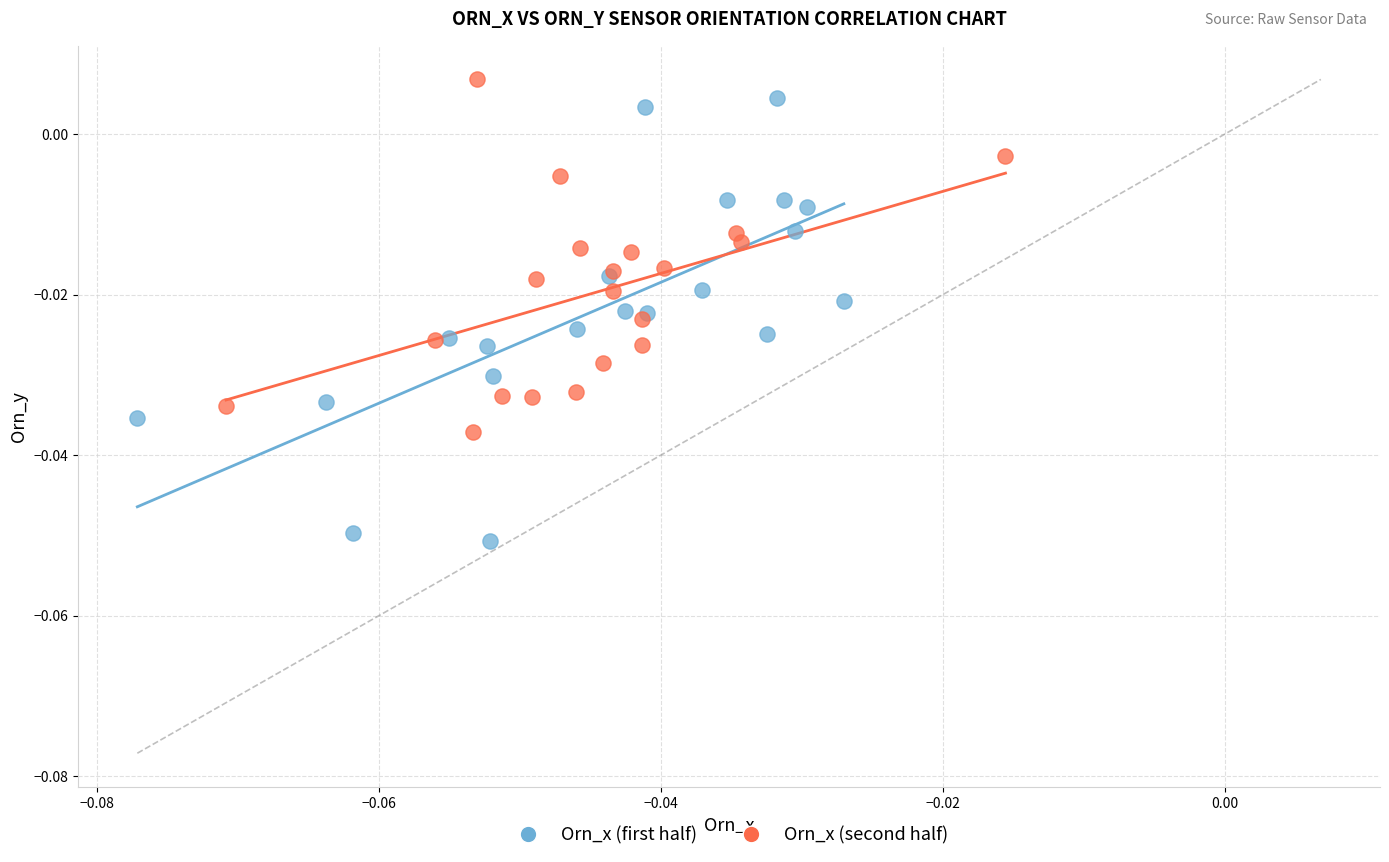

Which series reaches the minimum Y coordinate?

Orn_x (first half)